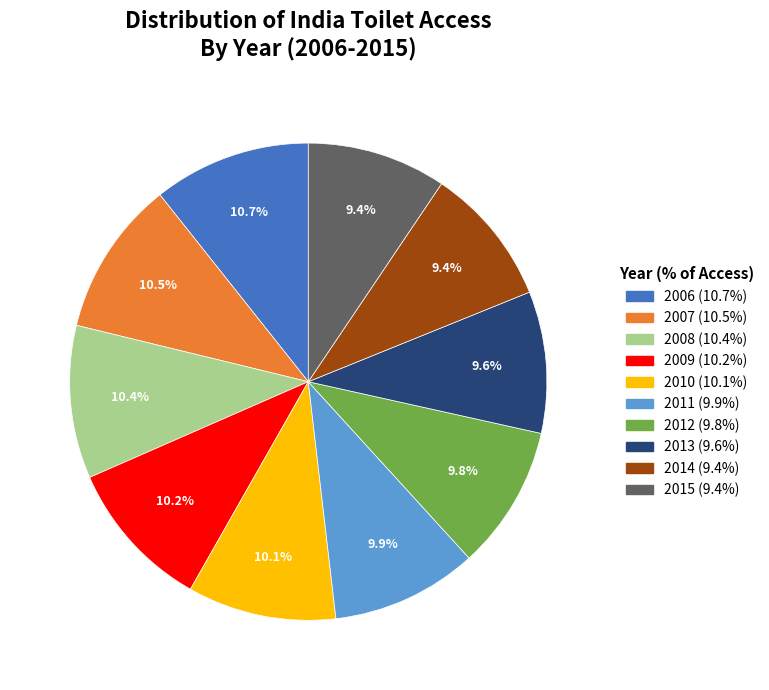

Approximately how many times larger is the value at 2010 compared to 2014?

1.1